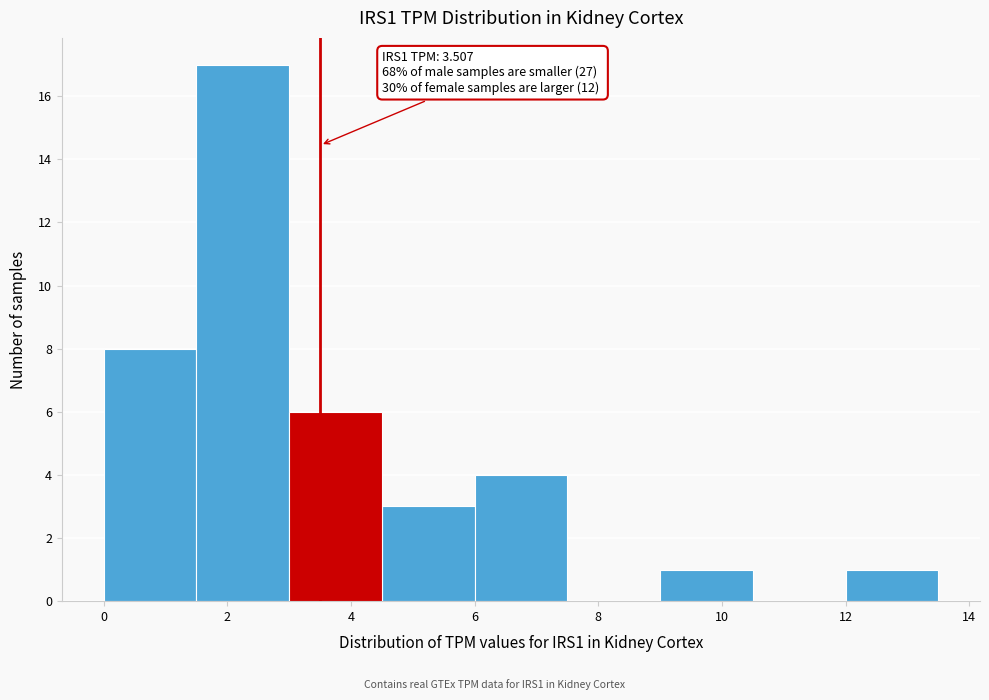

Which range on the x-axis has the tallest bar?

1.5 to 3.0